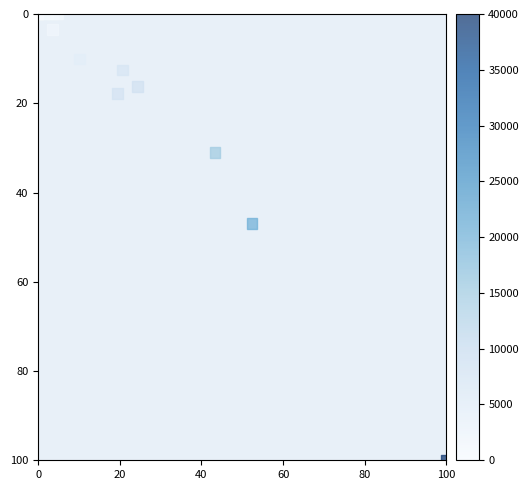

What Y value in the scatter plot is closest to 50?

46.9